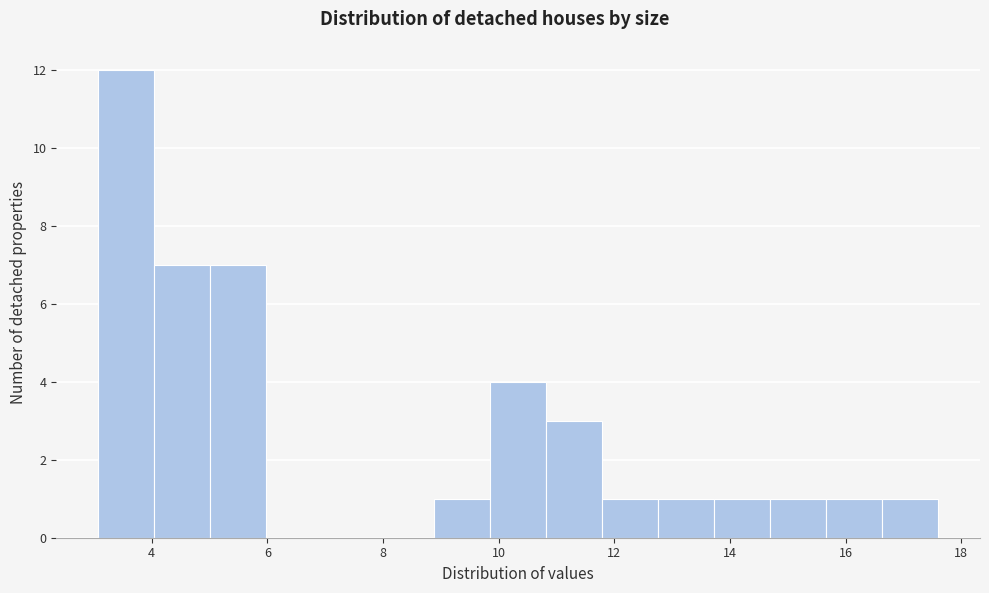

Reading left to right, transcribe this chart: for each bar, give the range it covers on the x-axis and its height. Neither the bar edges nor the heights are printed on the chart, so give them approximately, as read against the axes.

3.0 to 4.0: 12
4.0 to 5.0: 7
5.0 to 6.0: 7
6.0 to 7.0: 0
7.0 to 8.0: 0
8.0 to 8.8: 0
8.8 to 9.8: 1
9.8 to 10.8: 4
10.8 to 11.8: 3
11.8 to 12.8: 1
12.8 to 13.8: 1
13.8 to 14.6: 1
14.6 to 15.6: 1
15.6 to 16.6: 1
16.6 to 17.6: 1